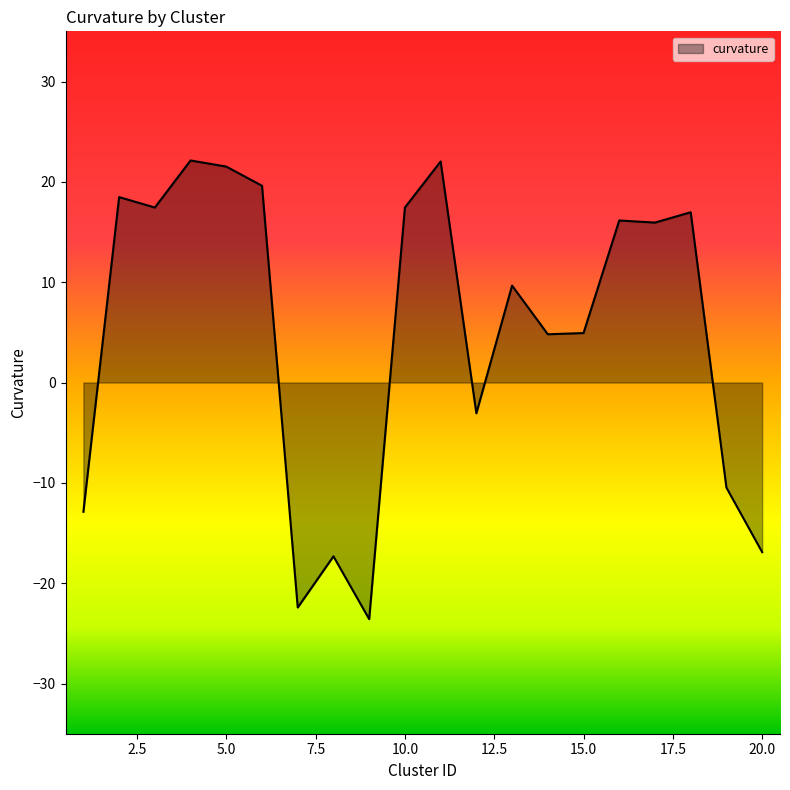

How many series are shown in this chart?

1